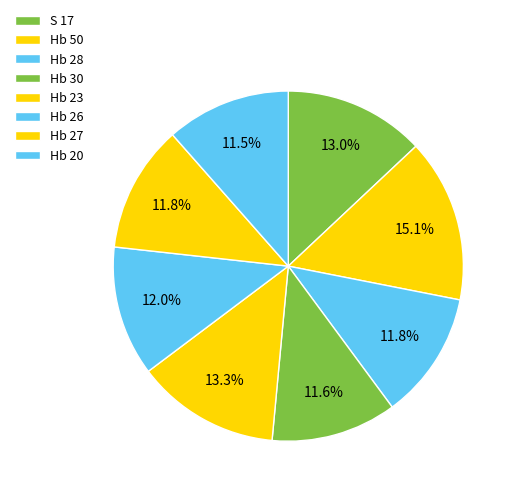

Which category has the biggest portion of the pie?

Hb 50